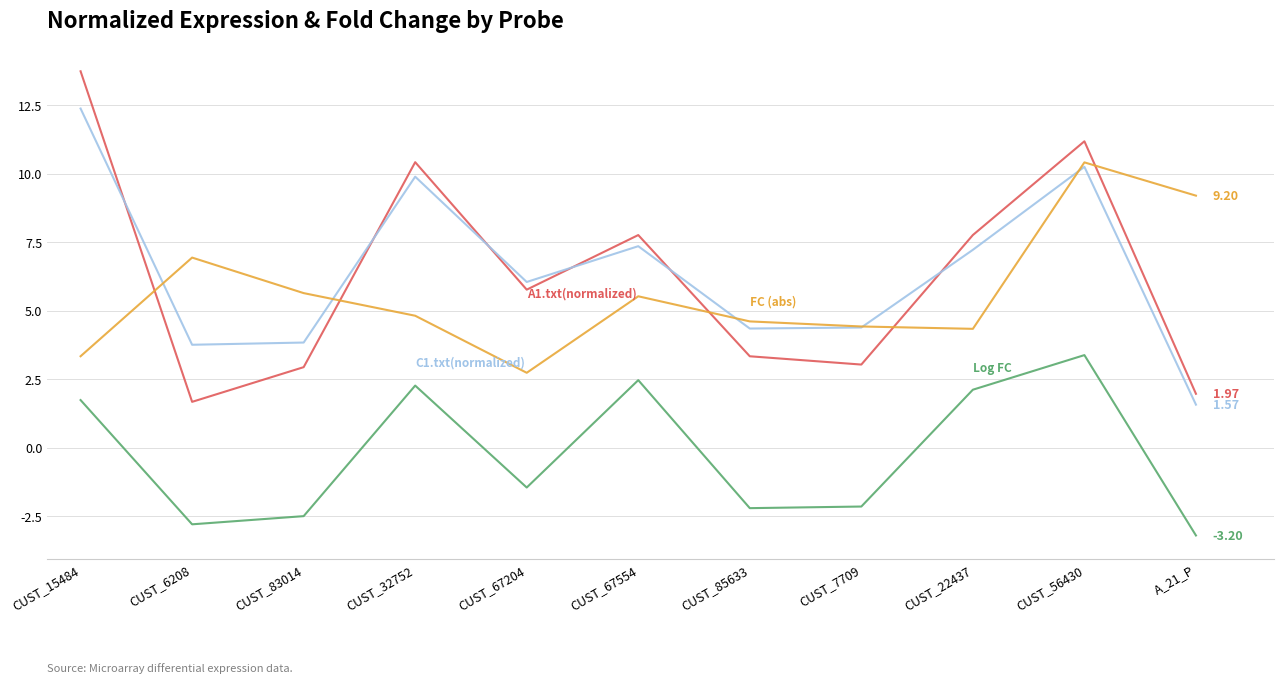

Which category has the highest value across all series?

CUST_15484